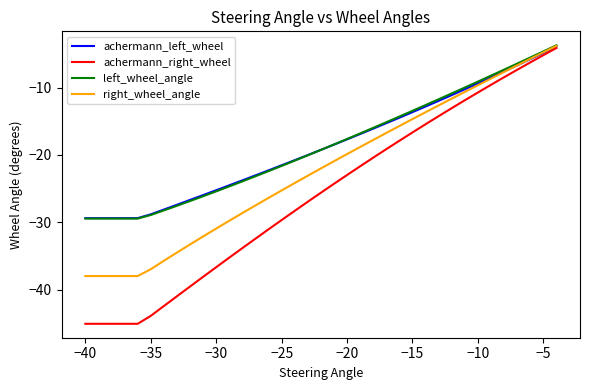

What is the lowest value of the achermann_right_wheel series?

-45.1